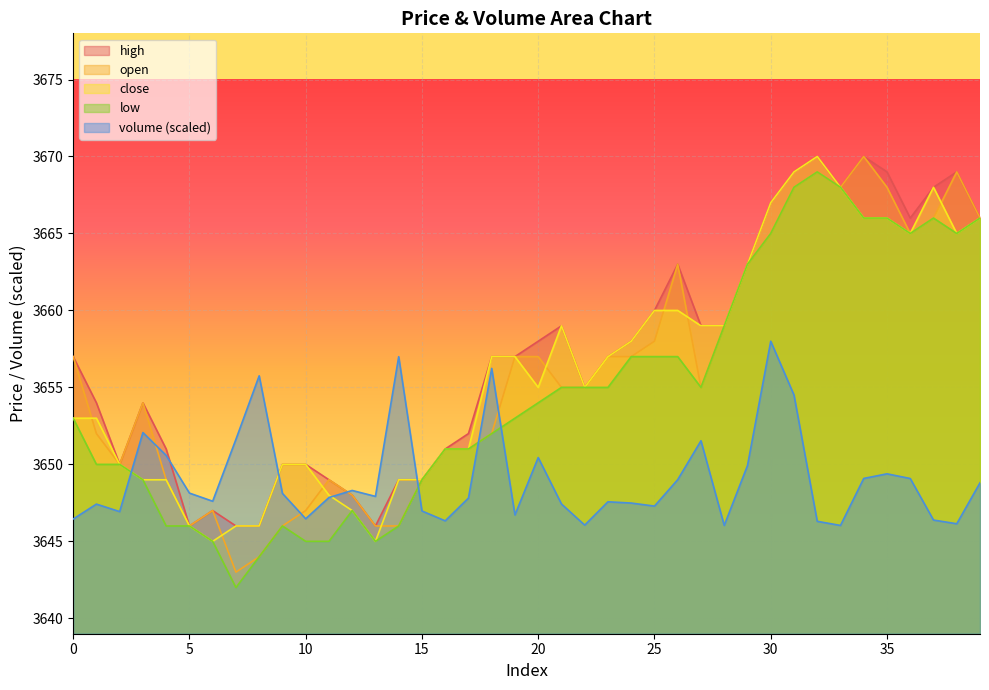

How many distinct data groups are displayed?

5